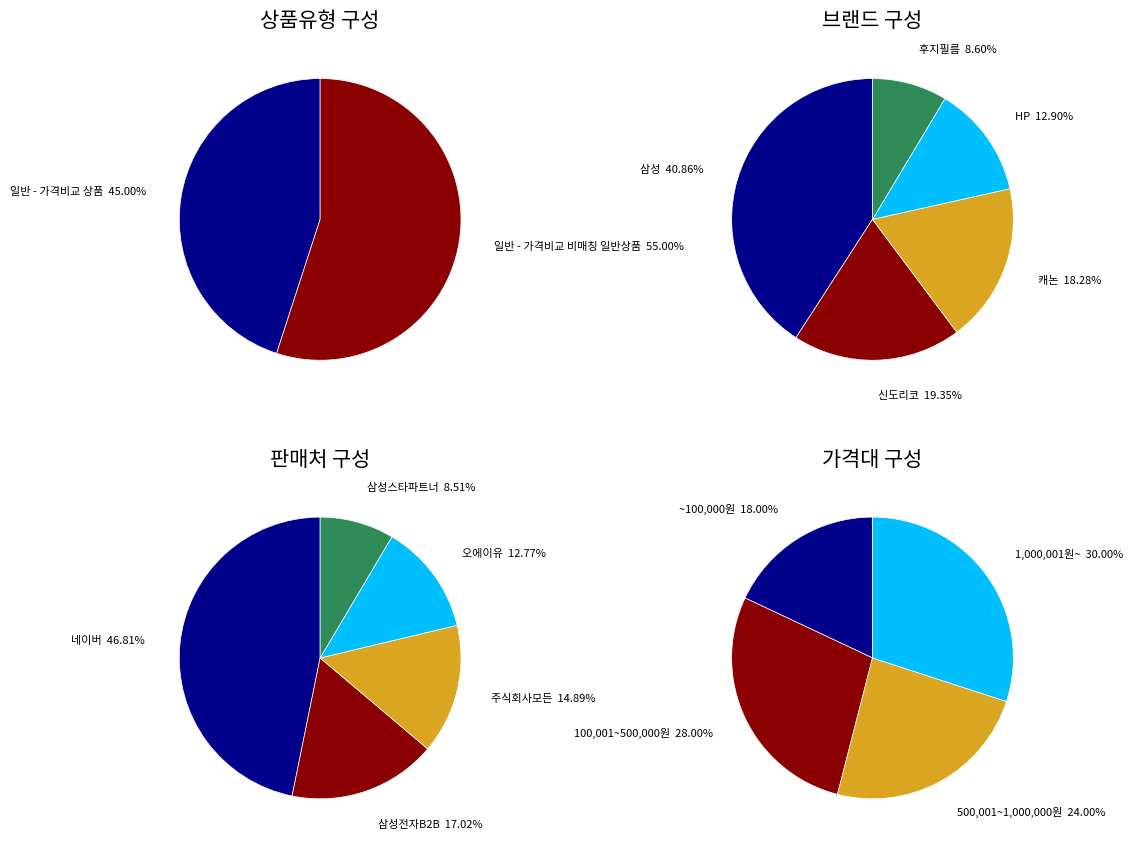

How many slices are in this pie chart?

2